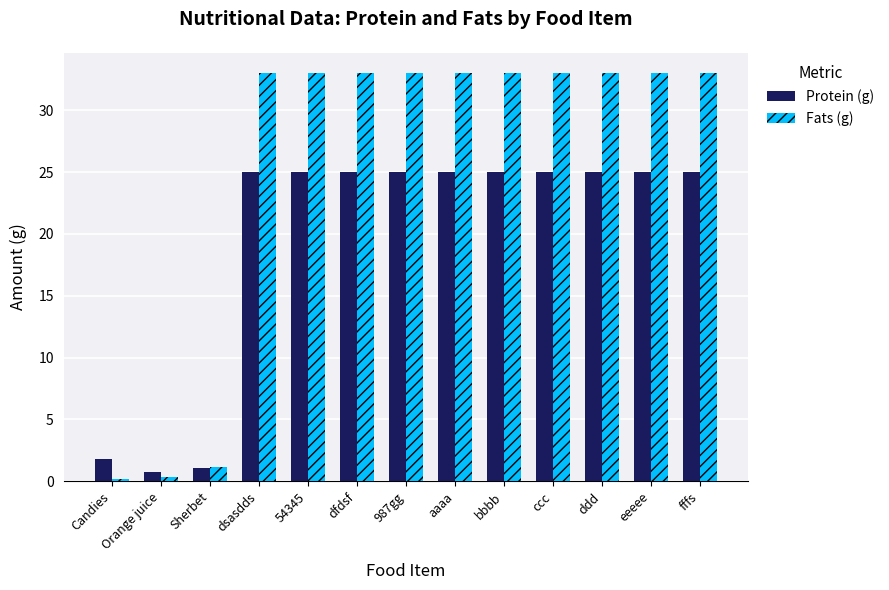

What is the average value of the Fats (g) series?

25.5